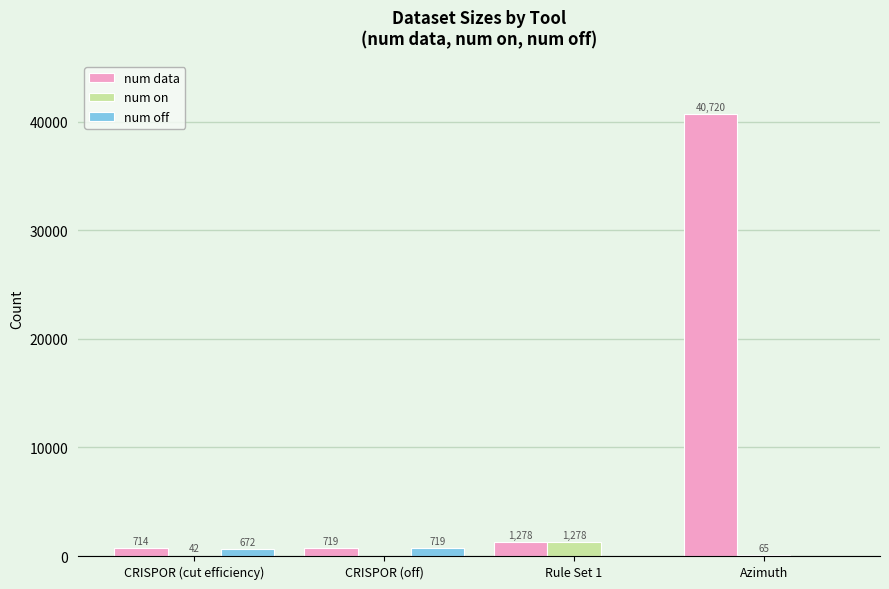

The value of num on at CRISPOR (off) is 0. True or false?

True